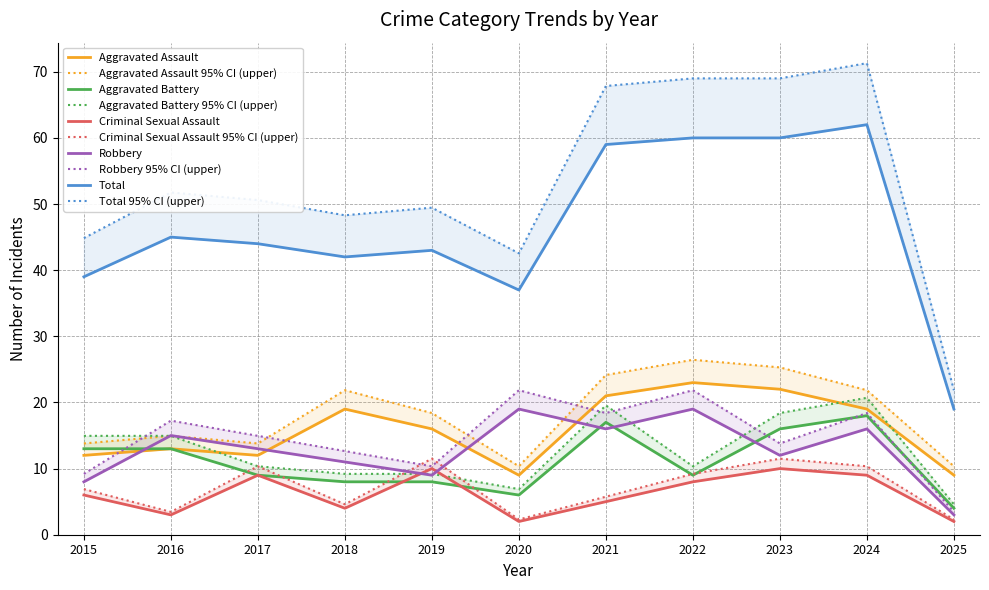

True or false: Aggravated Assault has a value of 12 at 2015.

True